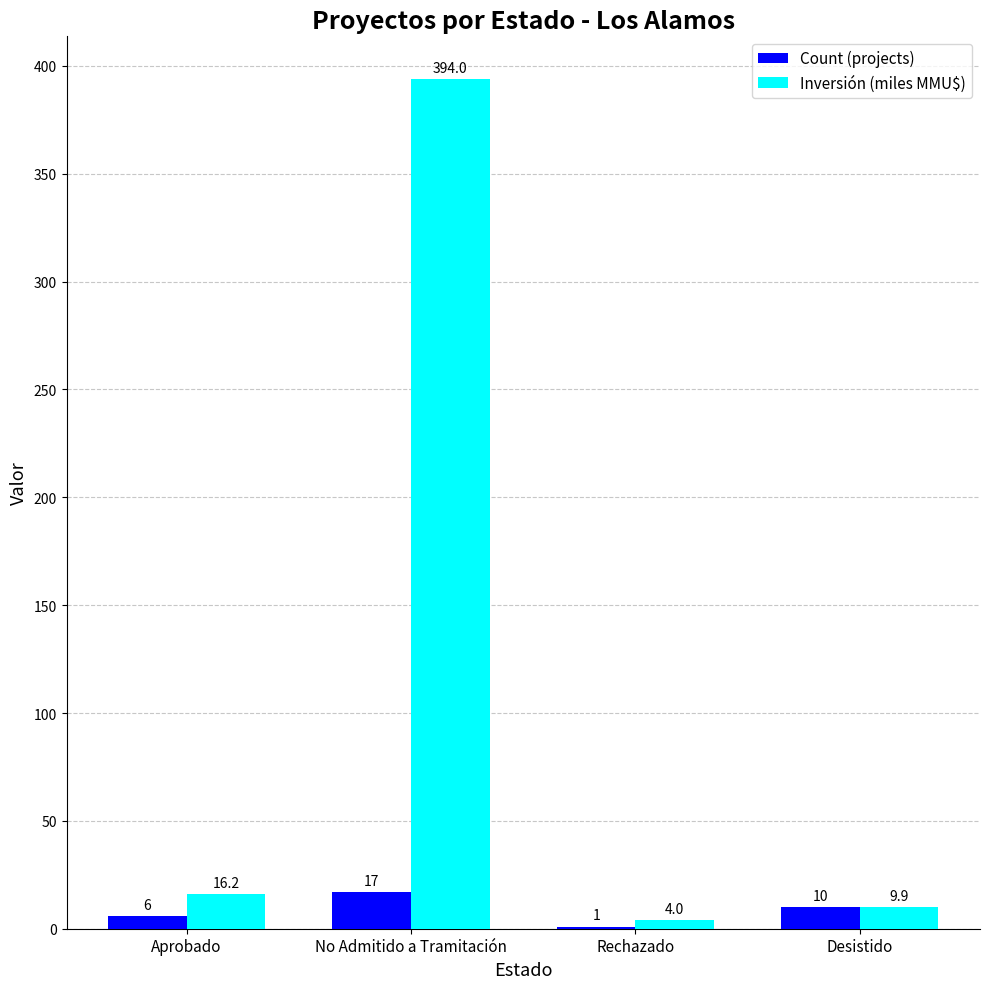

Which series changed the most between Aprobado and No Admitido a Tramitación?

Inversión (miles MMU$)